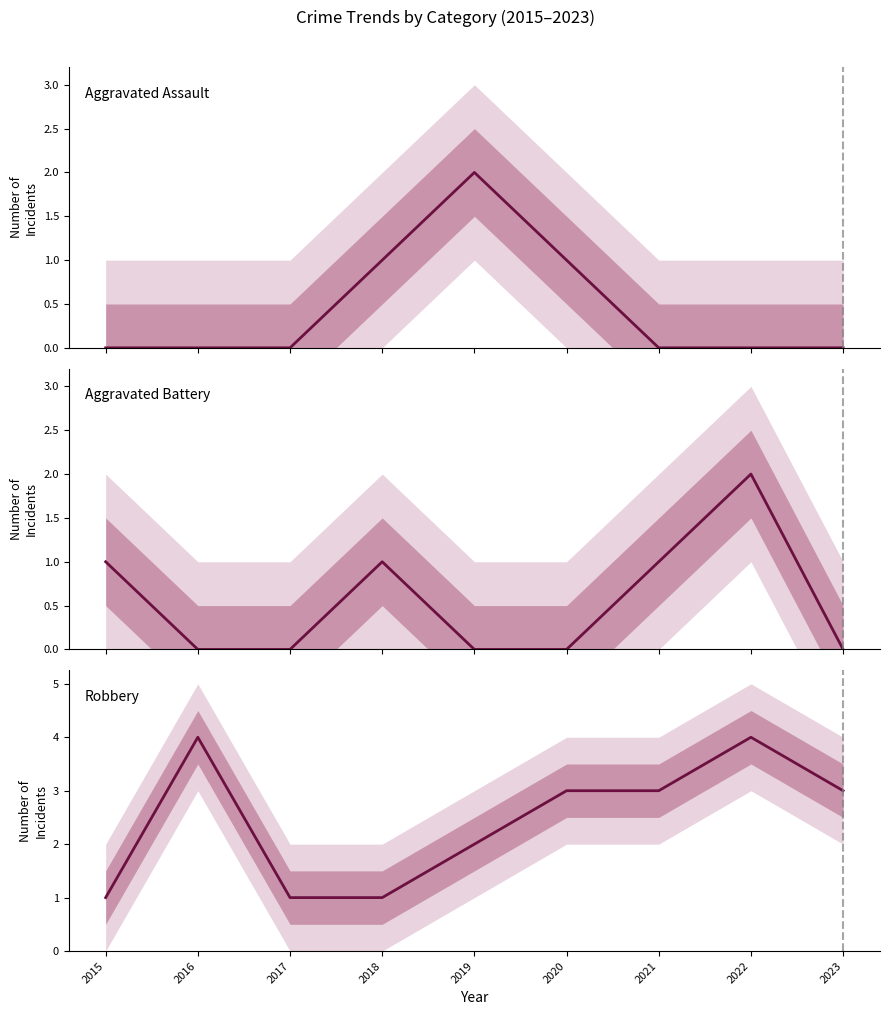

How many categories are shown in the chart?

9